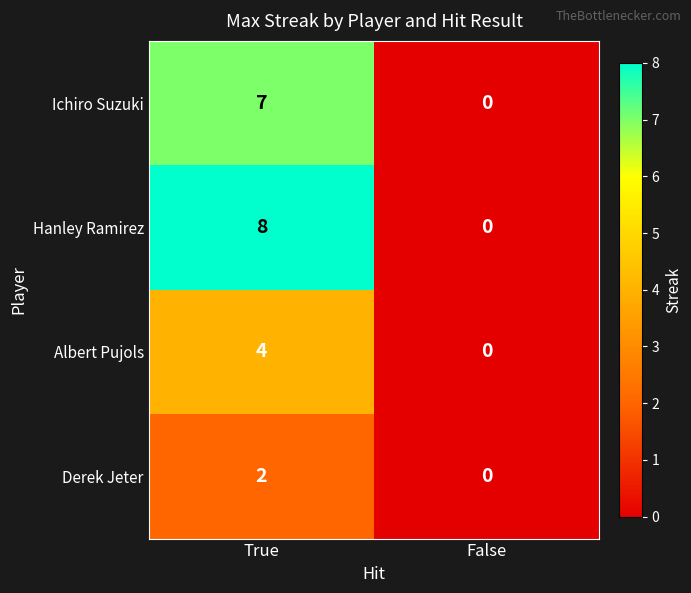

What is the greatest value displayed?

8